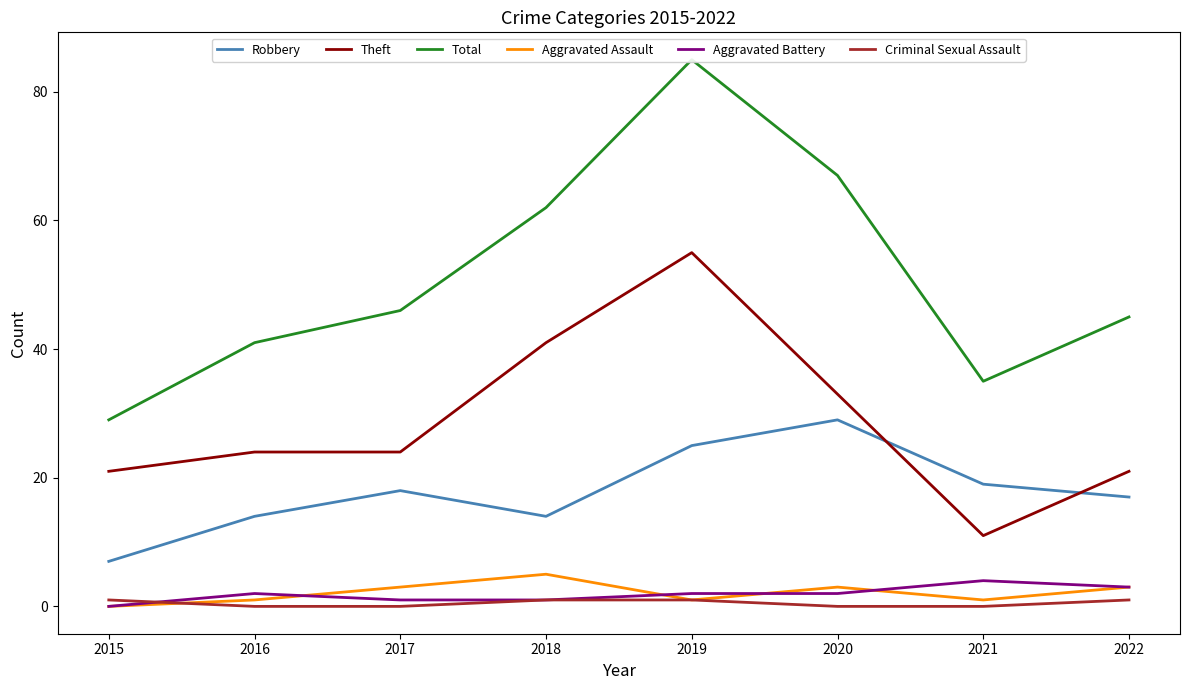

Which series has the largest range (max minus min)?

Total